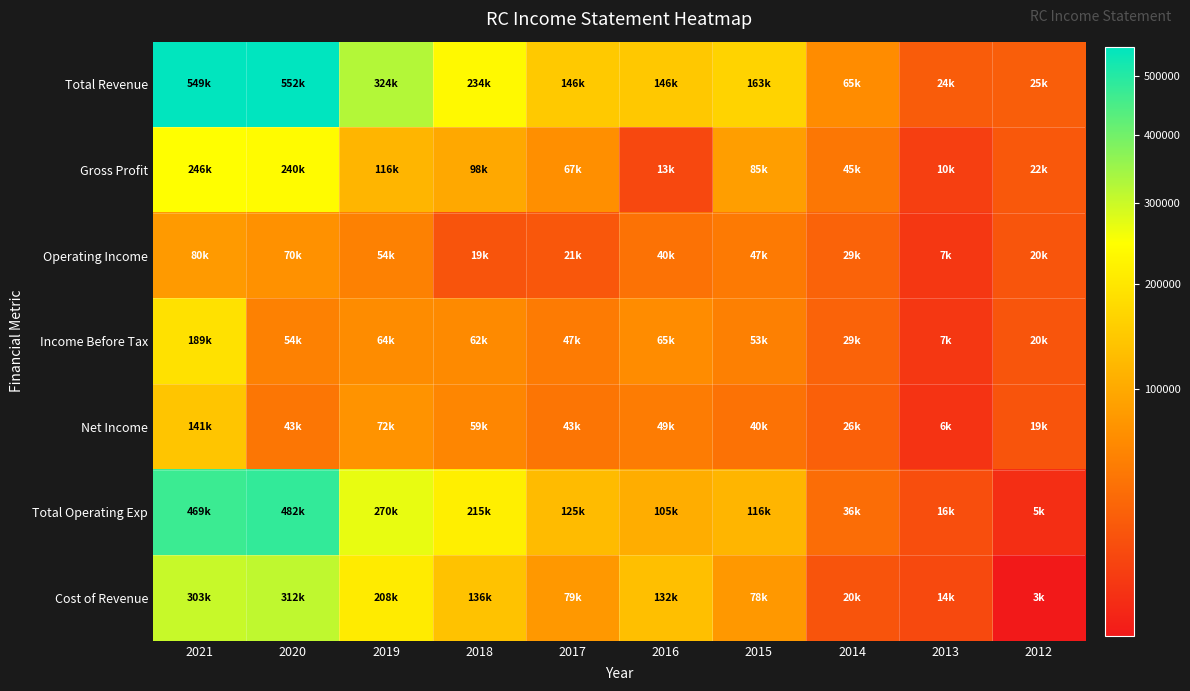

Which label corresponds to the largest value in the chart?

2020